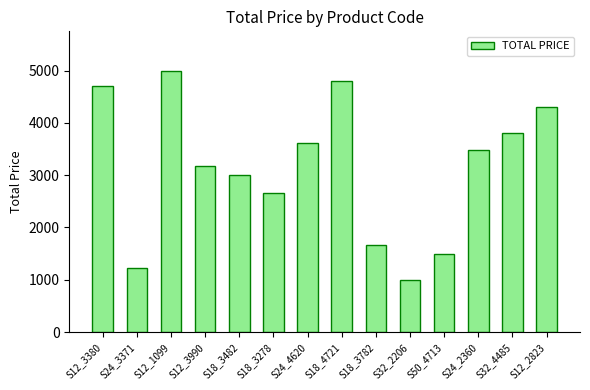

Rank the categories by value from highest to lowest.

S12_1099, S18_4721, S12_3380, S12_2823, S32_4485, S24_4620, S24_2360, S12_3990, S18_3482, S18_3278, S18_3782, S50_4713, S24_3371, S32_2206